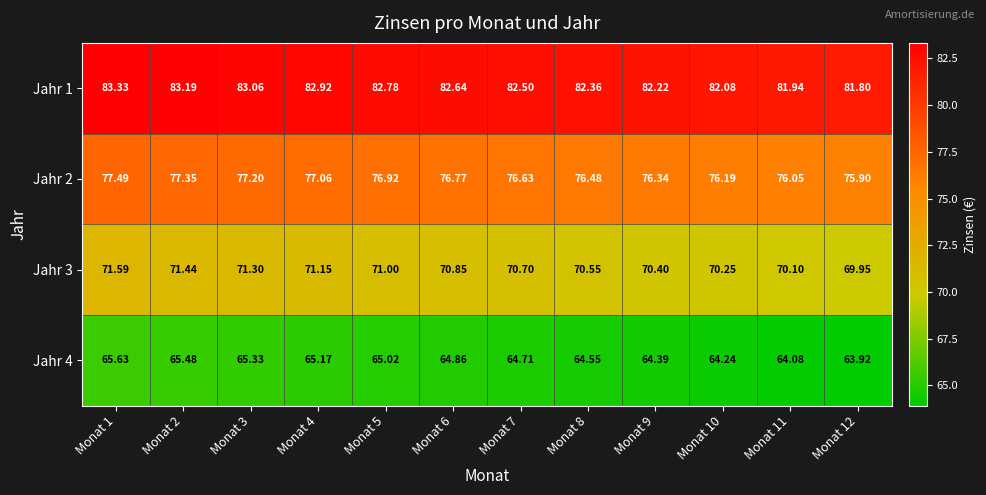

At which category is the sum across all series the highest?

Monat 1